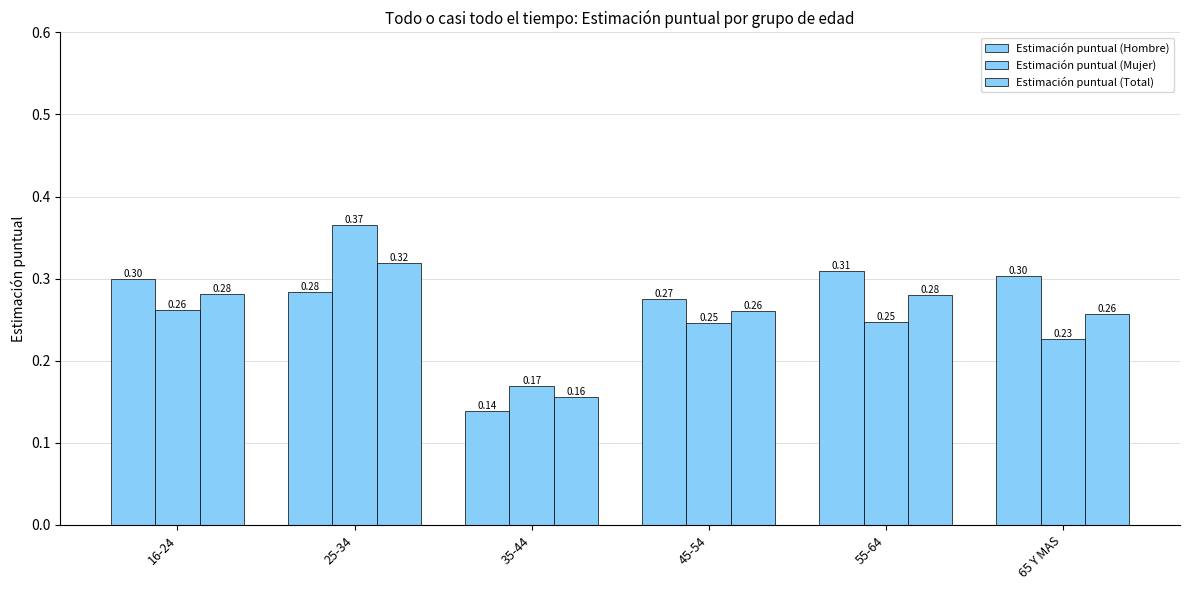

Read the Estimación puntual (Mujer) value at 65 Y MAS.

0.2